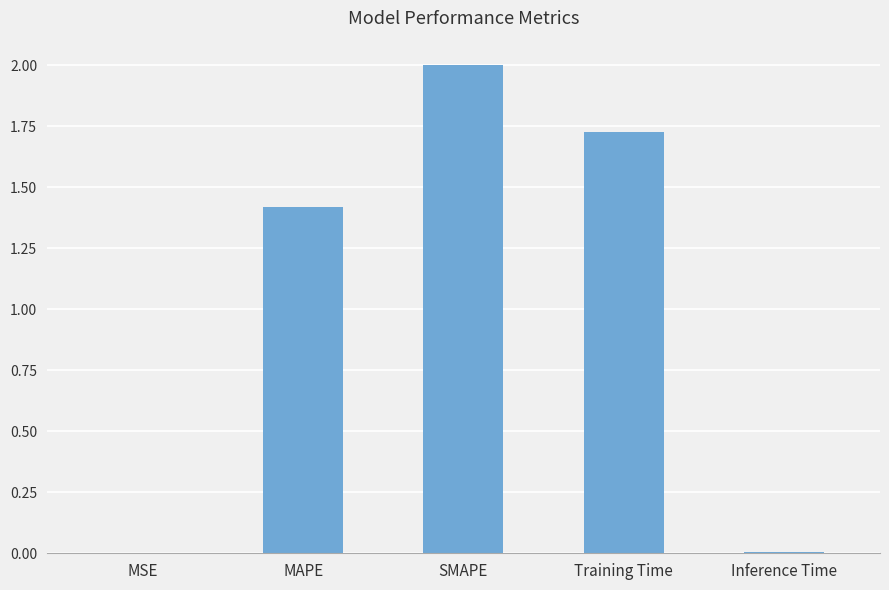

At which category does the chart reach its peak across all series?

SMAPE